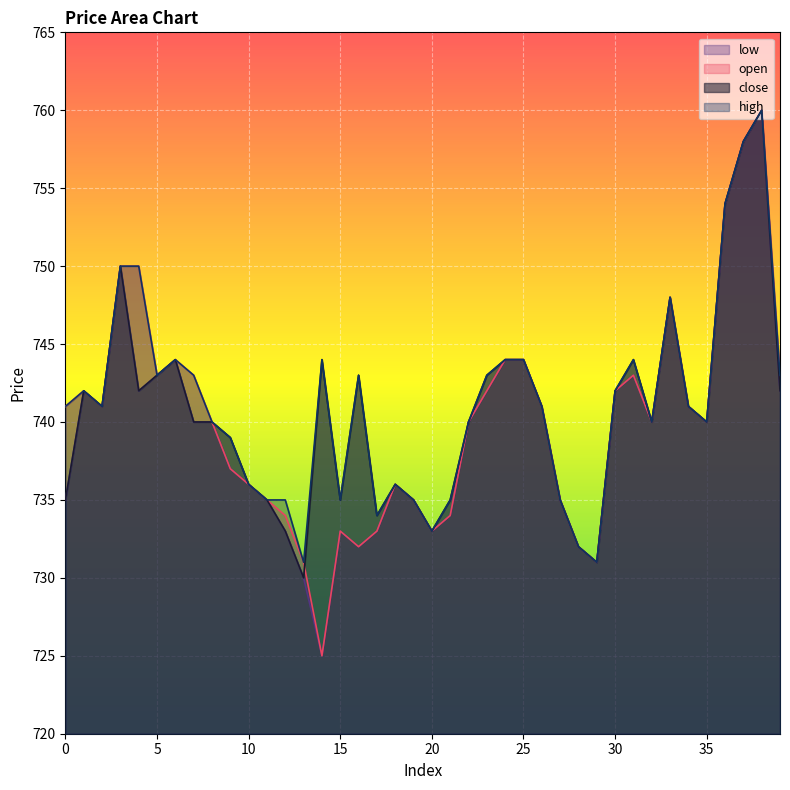

What is the difference between the maximum and second lowest values in the low series?

30